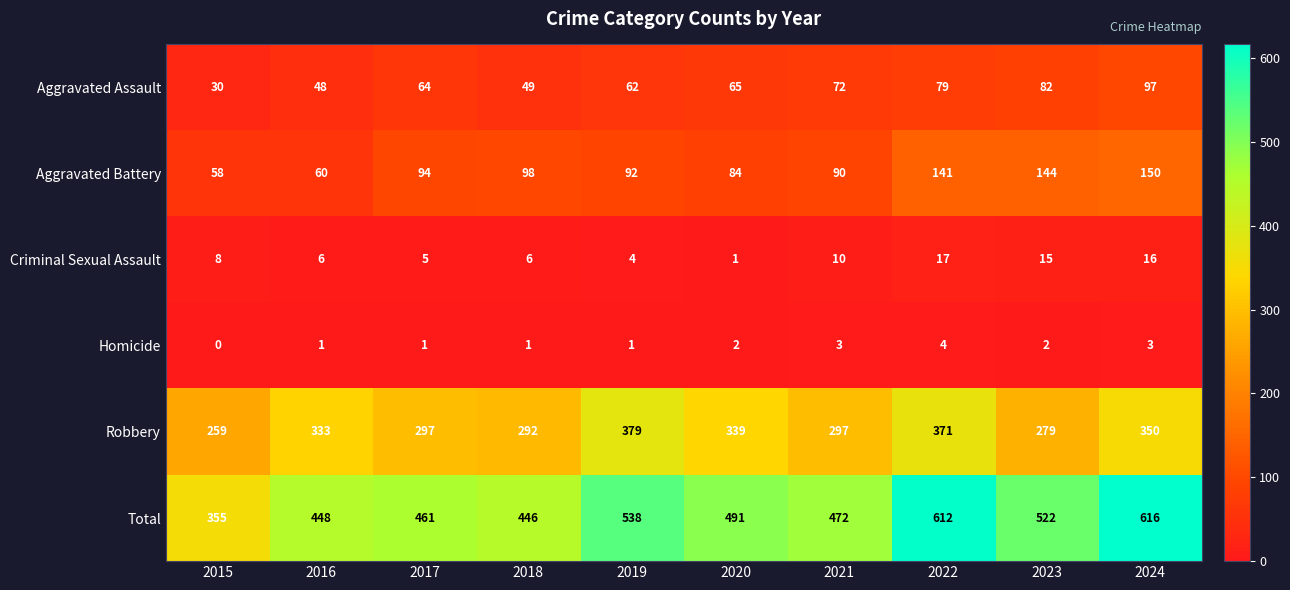

What is the greatest value displayed?

616